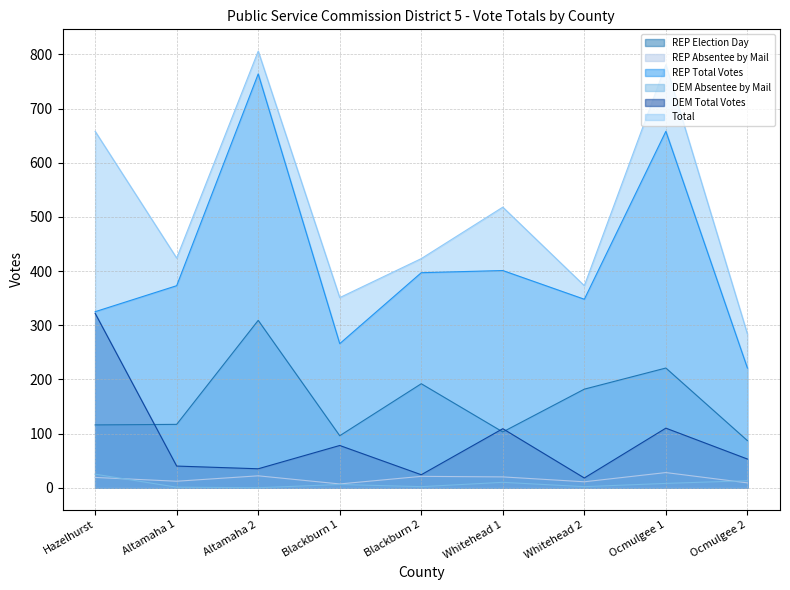

True or false: Total and REP Election Day cross at least once.

False